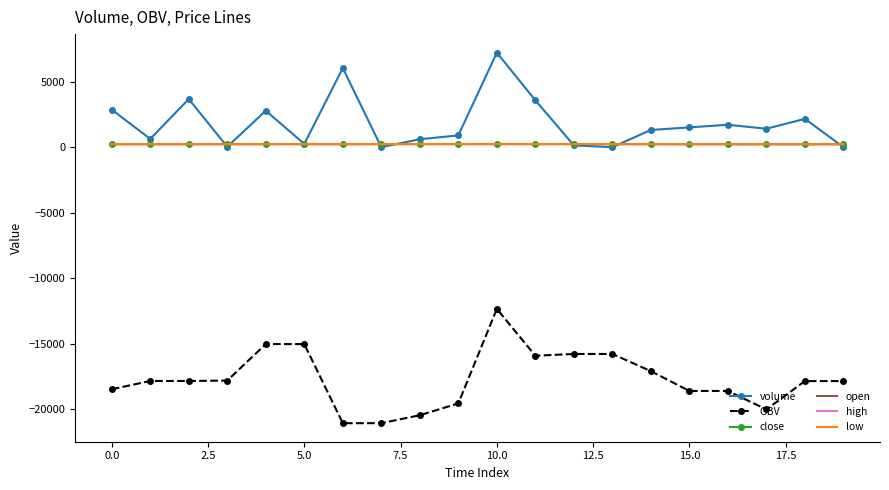

True or false: OBV and close cross at least once.

False